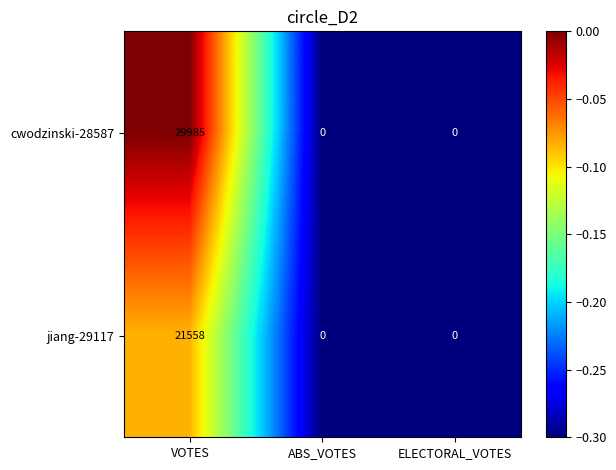

Reading right to left, what are all the values shown in this chart?

cwodzinski-28587: 0	0	29985
jiang-29117: 0	0	21558